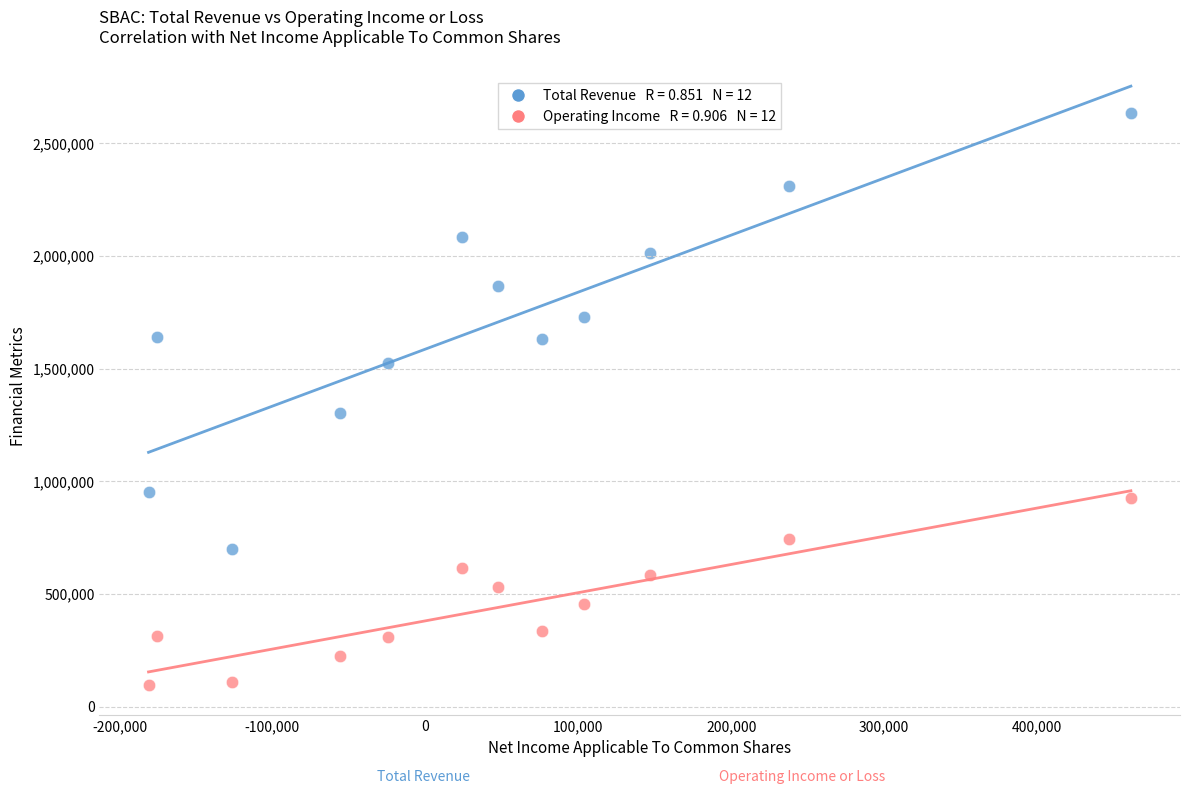

Across all series, what Y value is closest to 1364400?

1304900